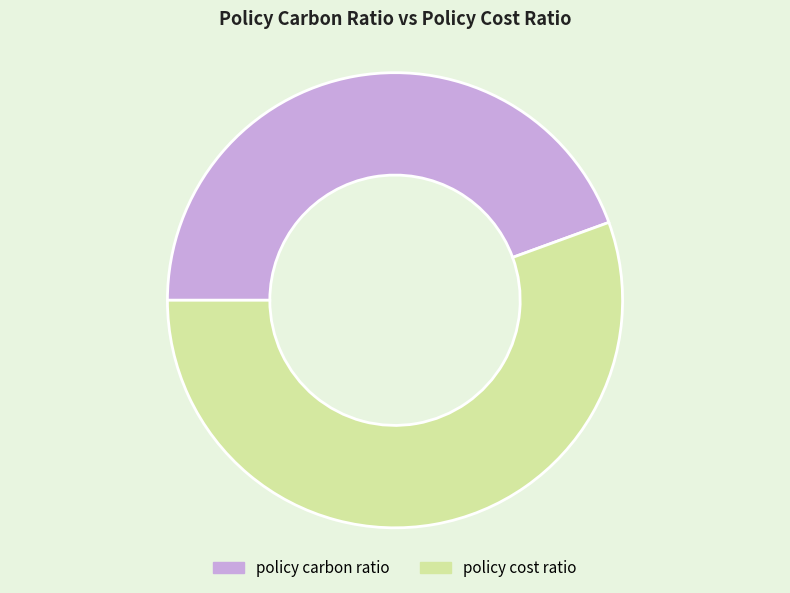

Between policy carbon ratio and policy cost ratio, which is larger?

policy cost ratio